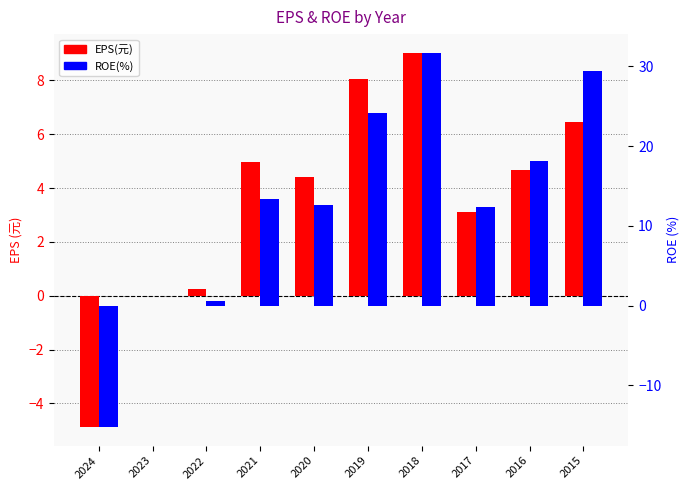

The value of EPS(元) at 2020 is 4.4. True or false?

True